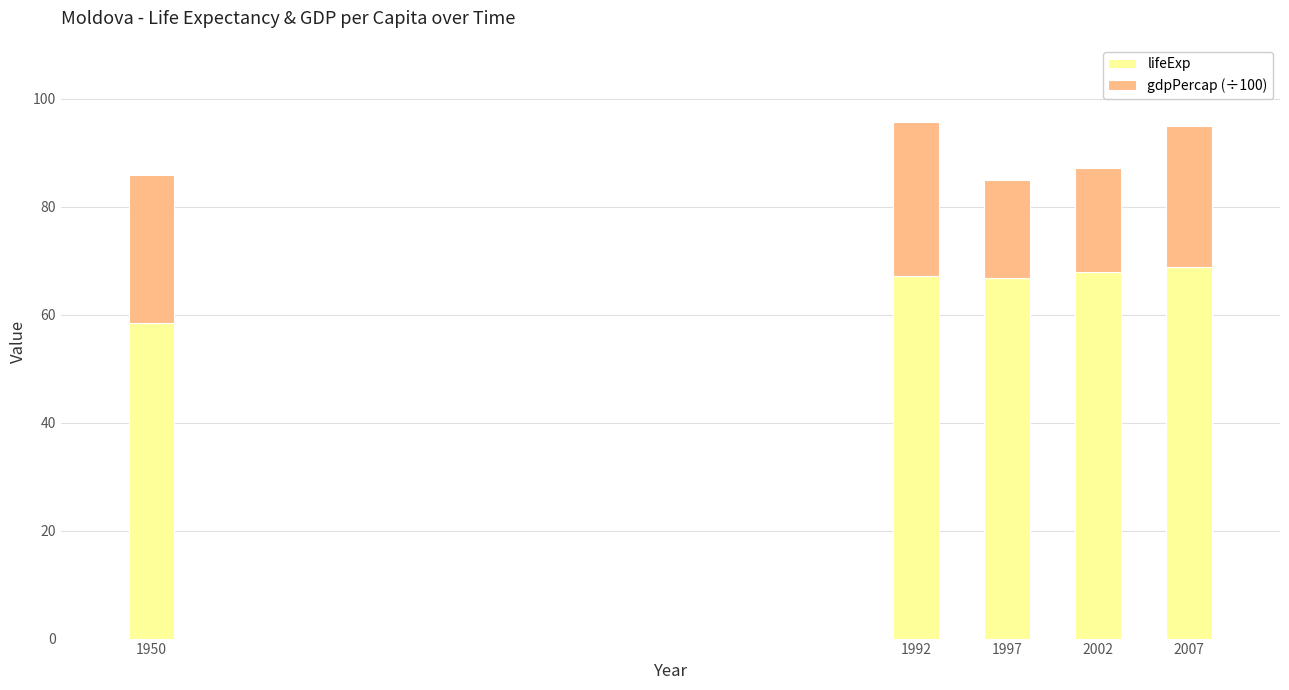

How many distinct data groups are displayed?

2